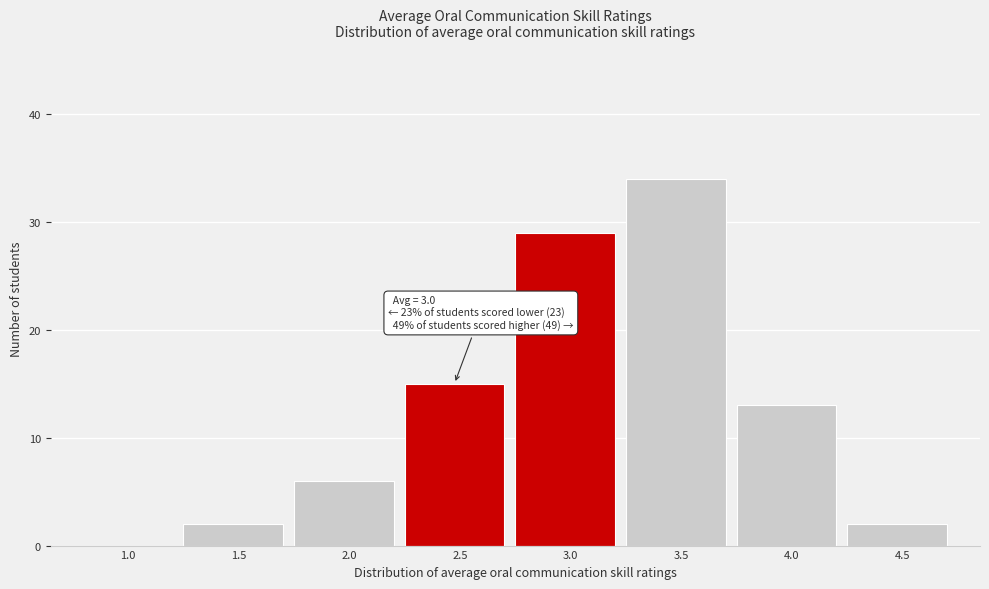

Reading right to left, list all the values displayed in this chart.

4.5=2	4.0=13	3.5=34	3.0=29	2.5=15	2.0=6	1.5=2	1.0=0